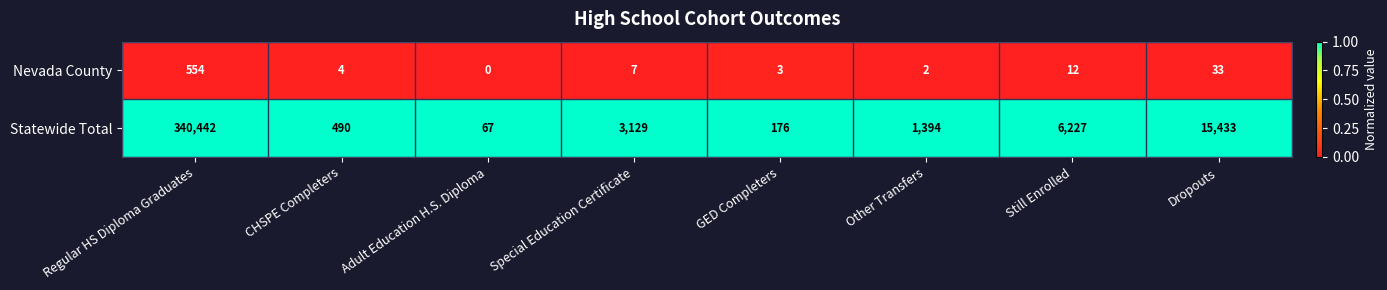

What is the total value across all series at Other Transfers?

1396